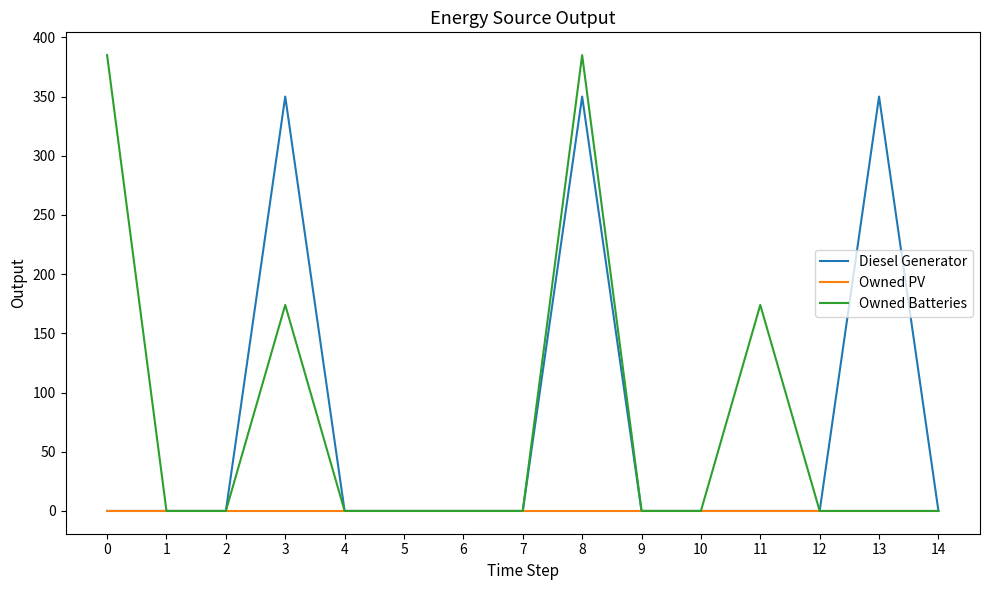

Is it true that Owned PV equals 0 at 1?

True